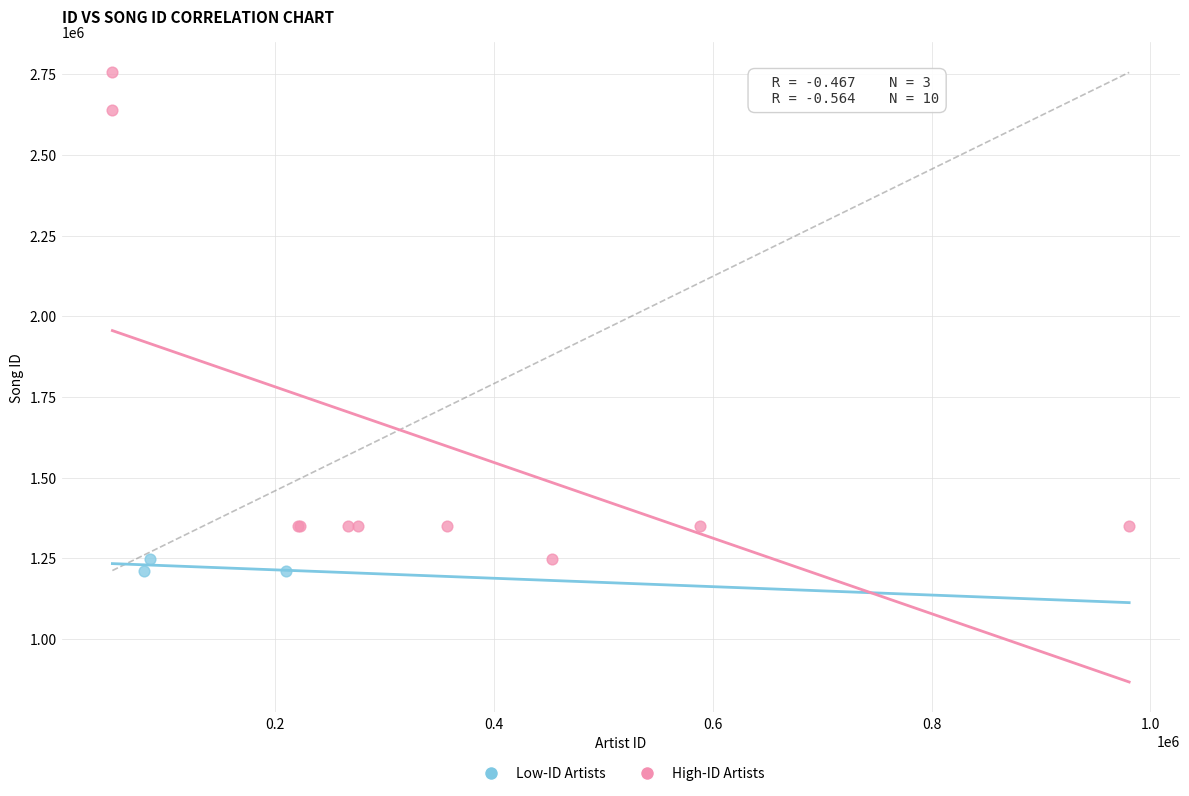

What are all the series names shown in the legend?

Low-ID Artists, High-ID Artists